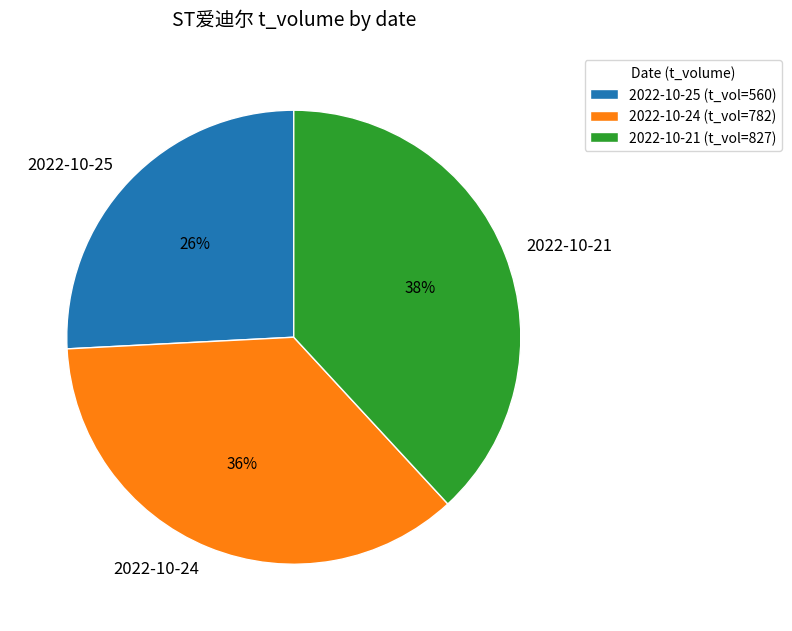

Is it true that 2022-10-21 is 28% of the pie?

False